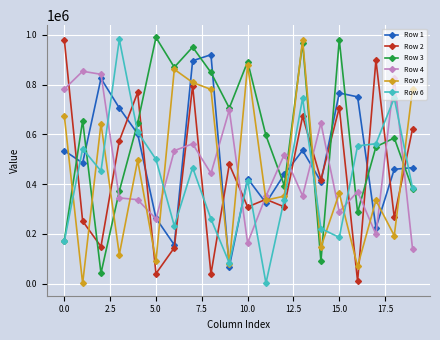

How many values in the Row 3 series are below 644902?

10